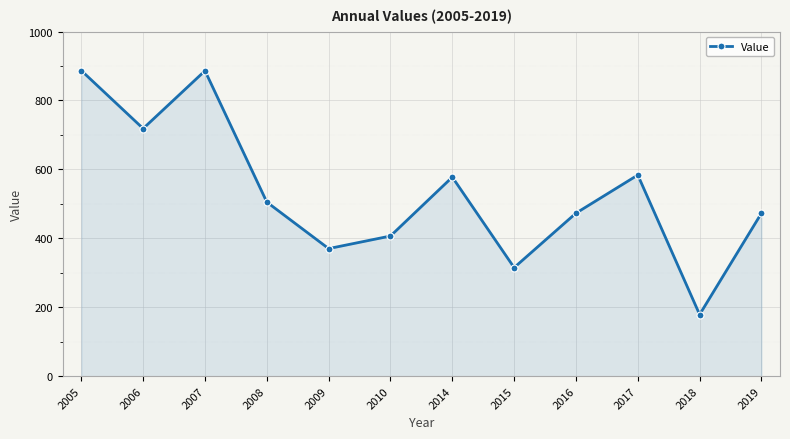

What is the smallest value displayed?

178.8